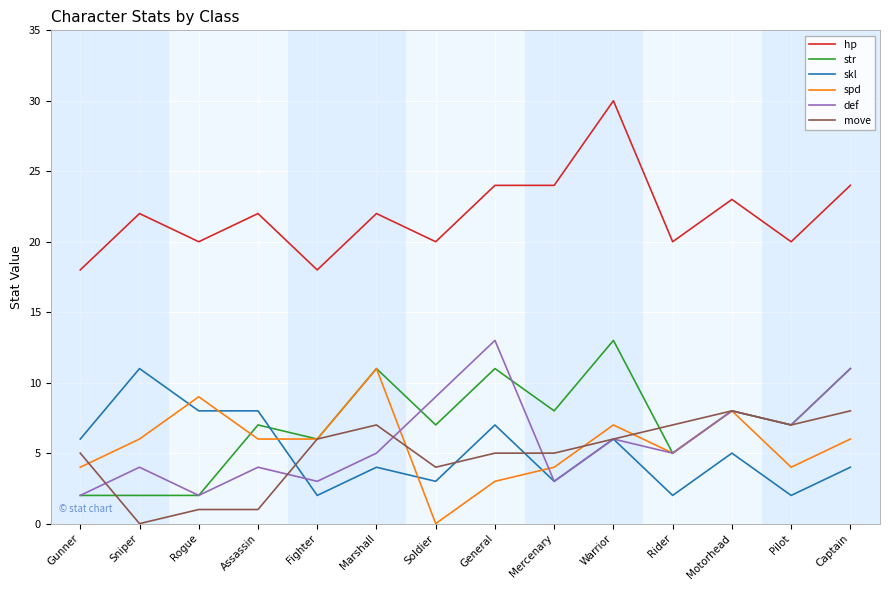

What is the total value across all series at Captain?

64